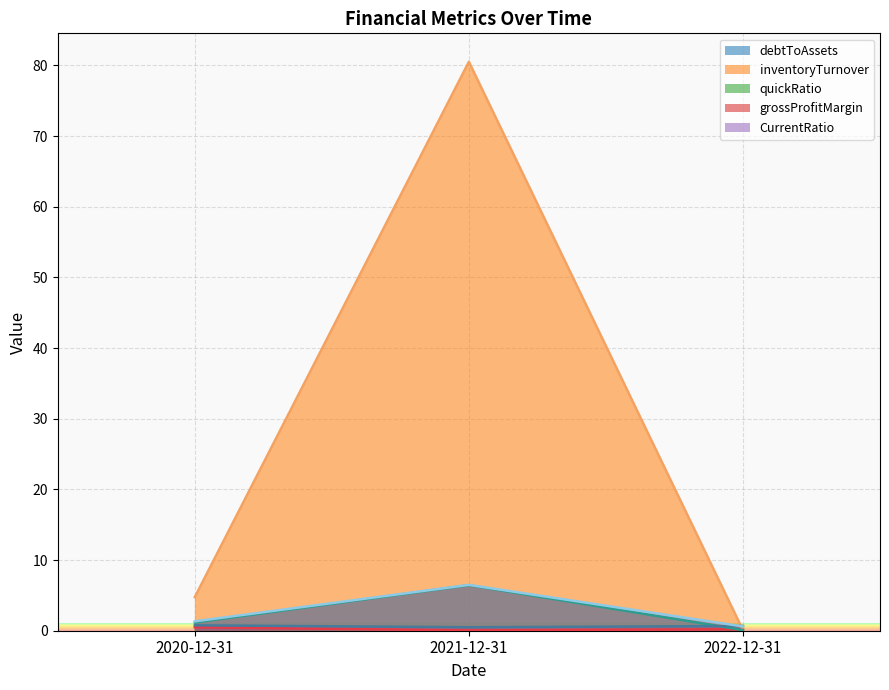

The grossProfitMargin series shows 0.8 at 2020-12-31. True or false?

True